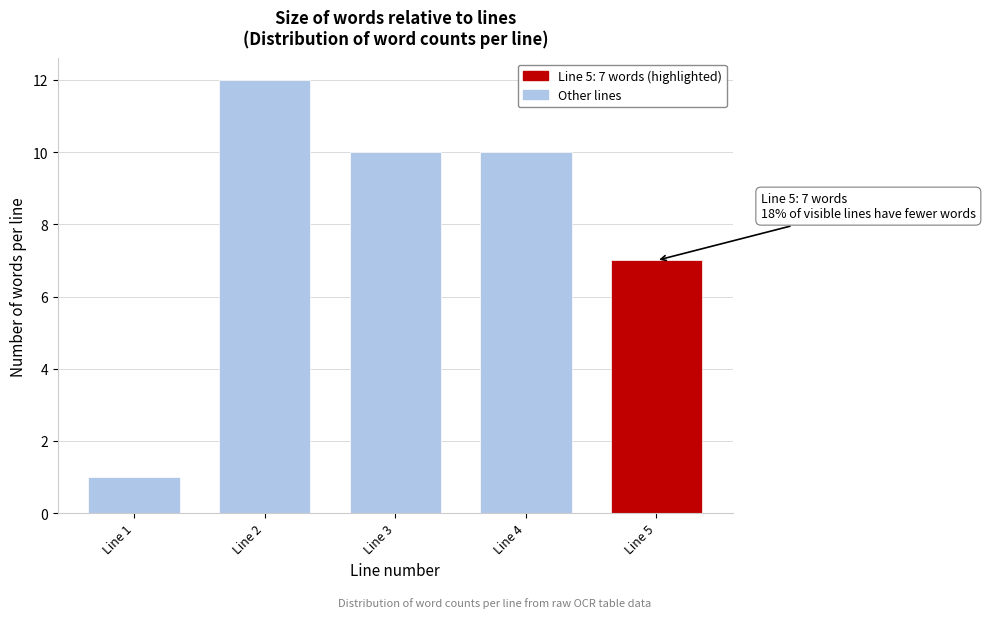

Reading left to right, list all the values displayed in this chart.

Line 1=1	Line 2=12	Line 3=10	Line 4=10	Line 5=7